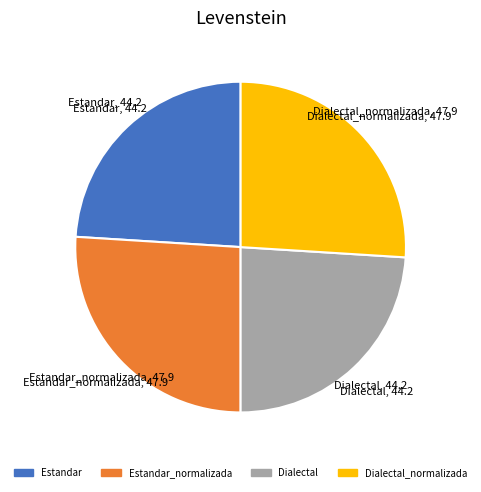

How many segments does this pie chart have?

4